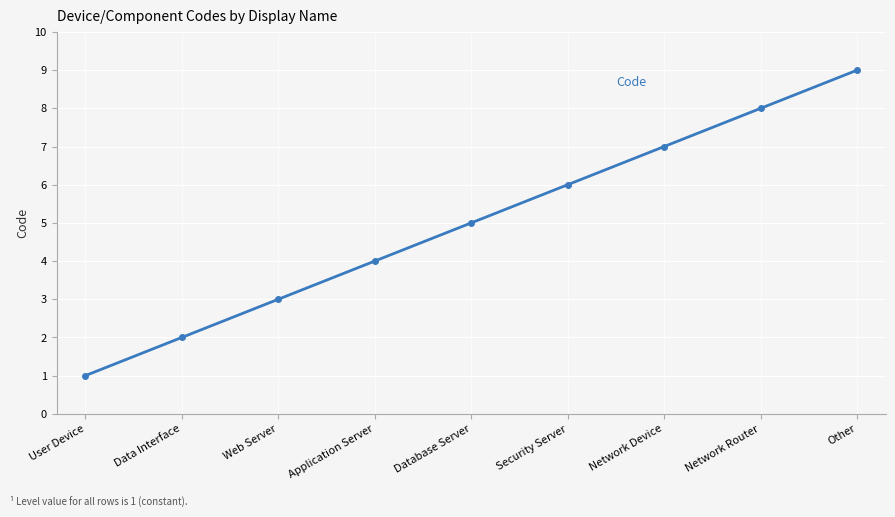

How many lines are shown in the chart?

1